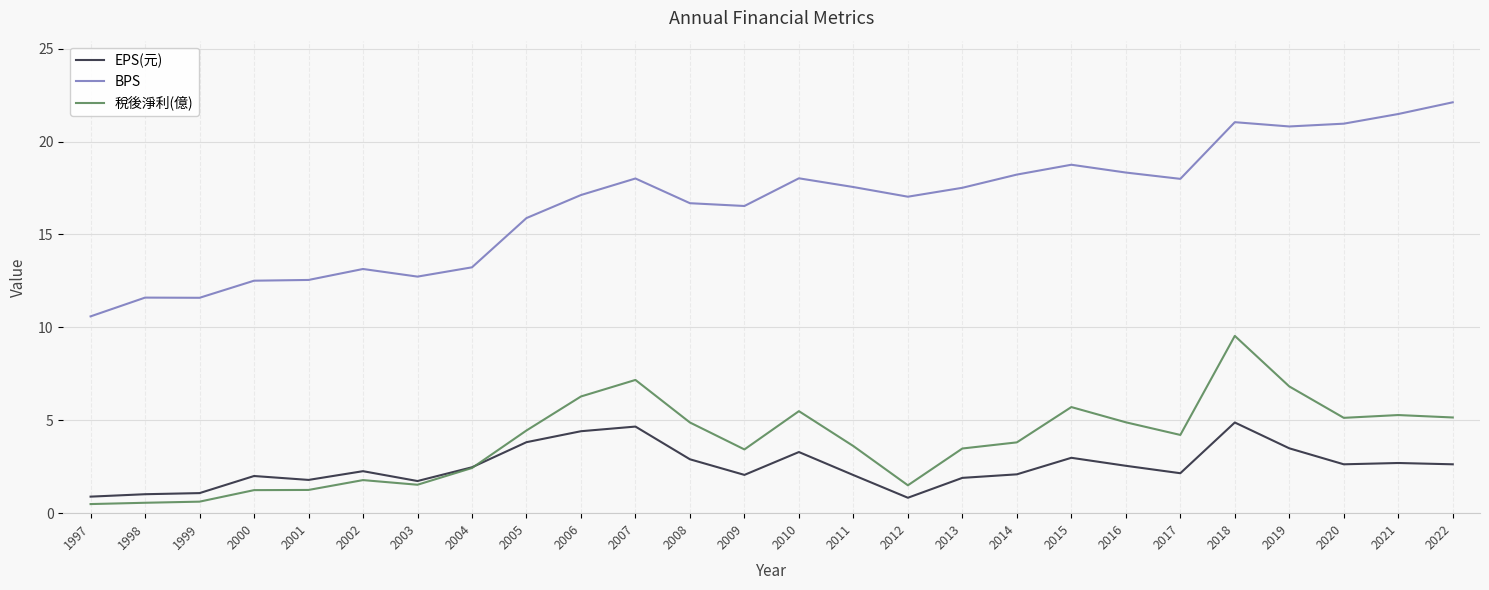

What is the lowest value of the BPS series?

10.6